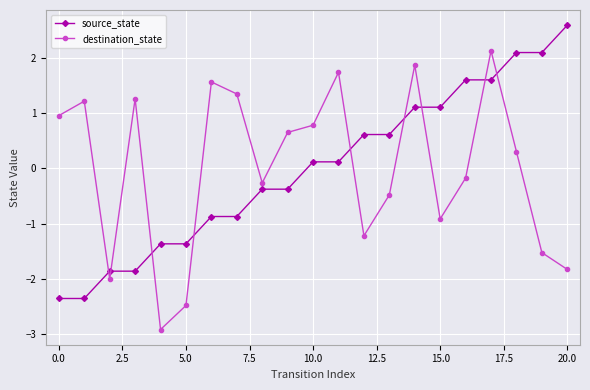

What are all the series names shown in the legend?

source_state, destination_state